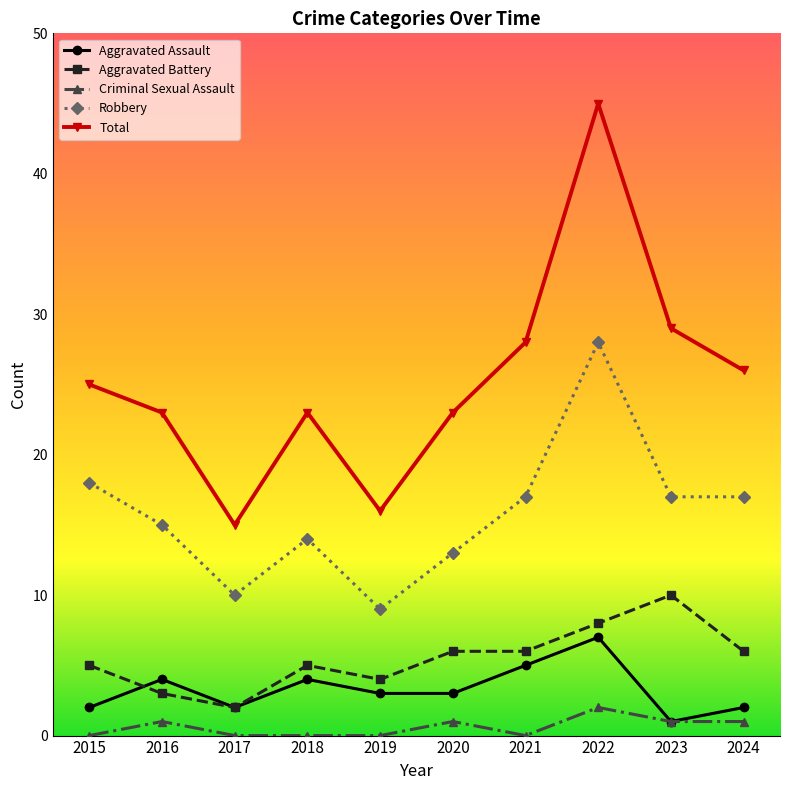

How many values in the Aggravated Battery series are below 6?

5